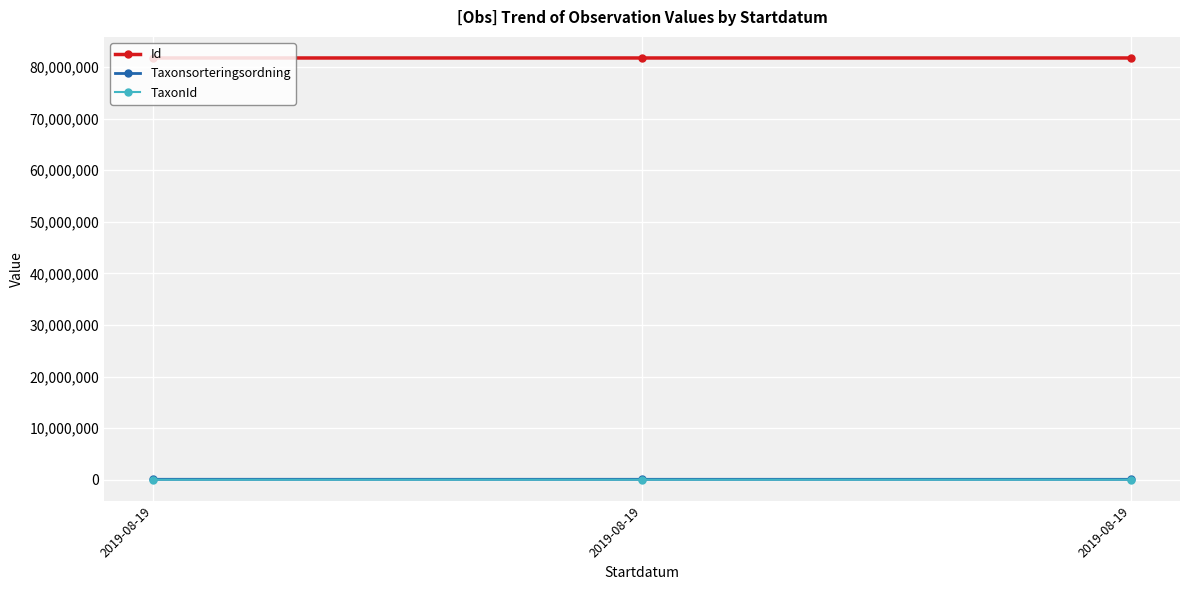

How many distinct data groups are displayed?

3